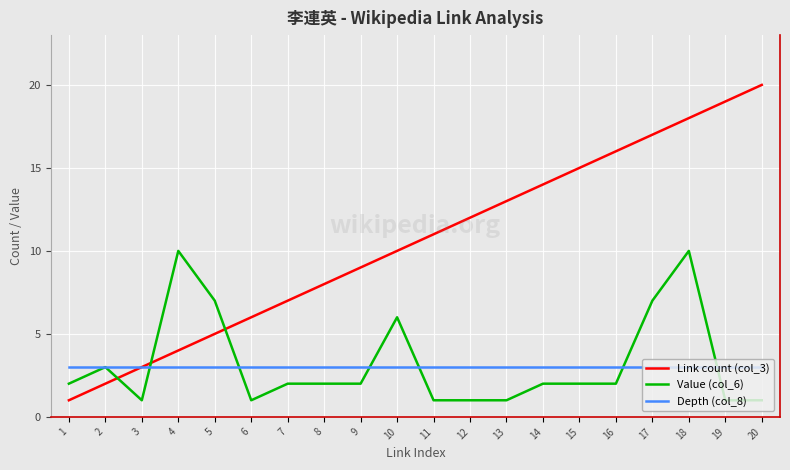

Between 3 and 9, which series saw the biggest shift?

Link count (col_3)